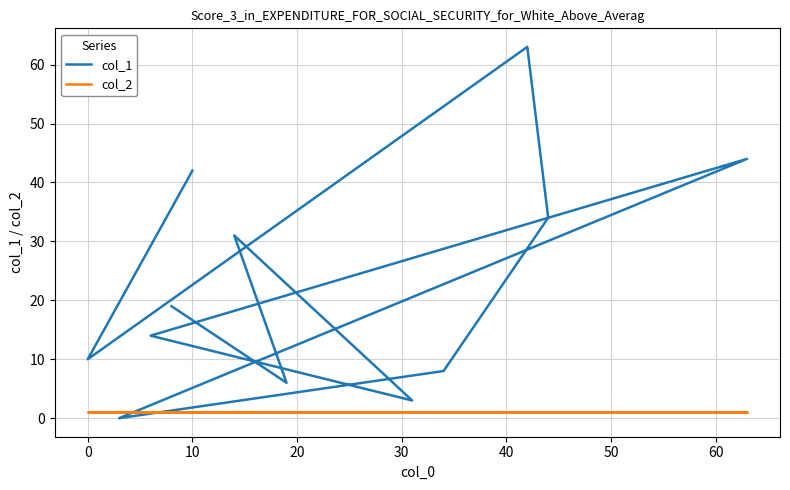

The value of col_1 at 70 is 53. True or false?

False